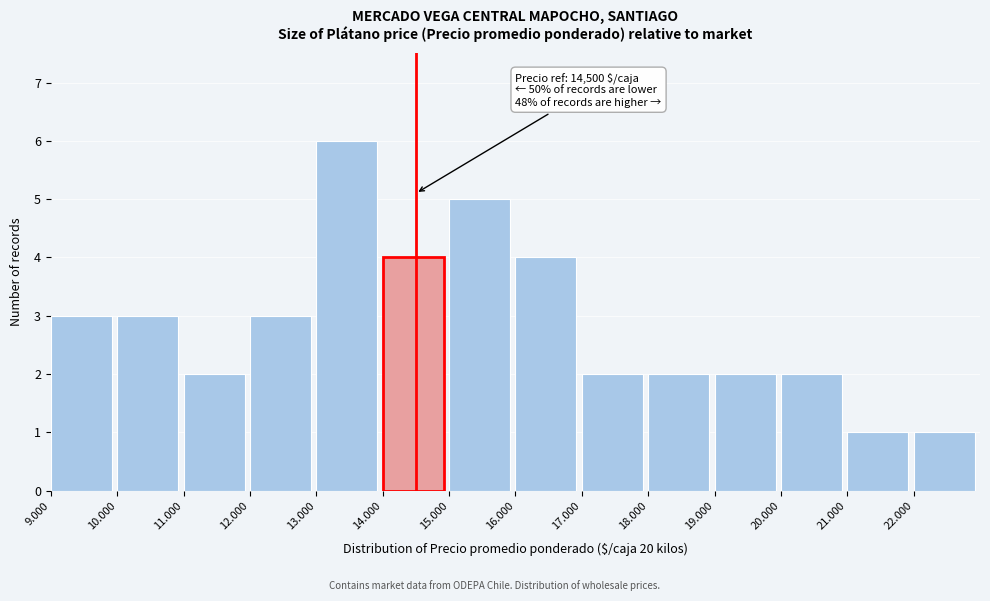

Reading right to left, transcribe all the data shown in this chart.

22.000=1	21.000=1	20.000=2	19.000=2	18.000=2	17.000=2	16.000=4	15.000=5	14.000=4	13.000=6	12.000=3	11.000=2	10.000=3	9.000=3